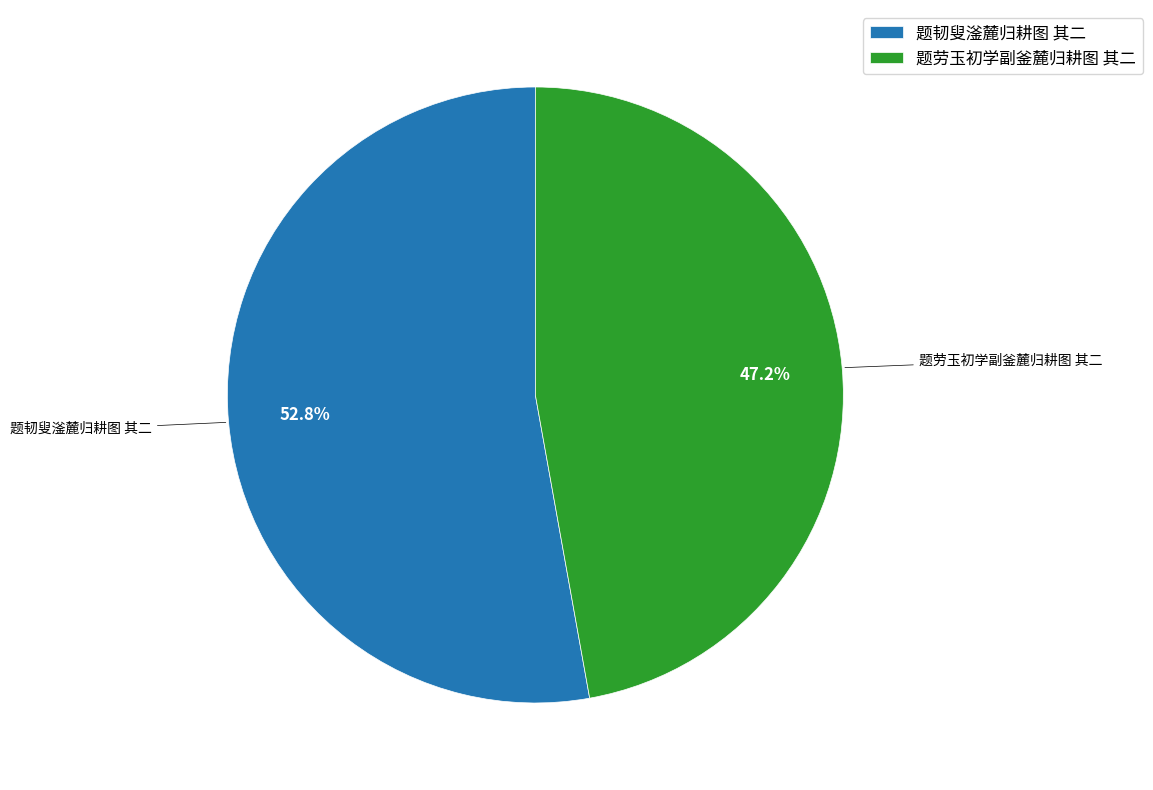

To the nearest percent, what percentage of the pie is 题韧叟滏麓归耕图 其二?

53%